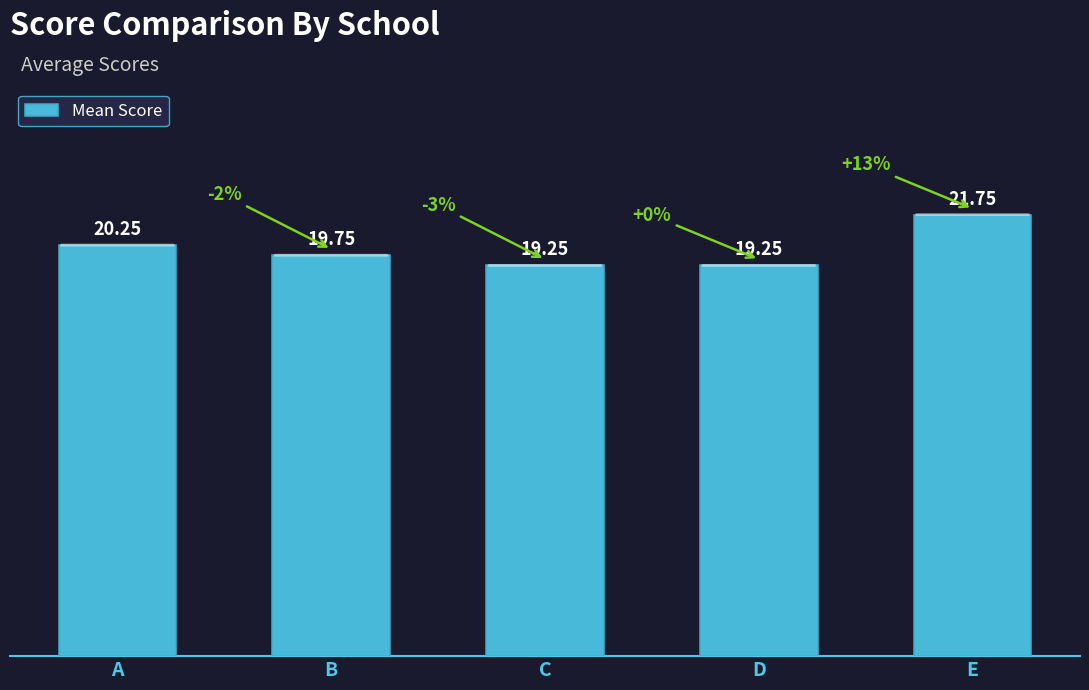

What is the change in value from A to C?

-1.0